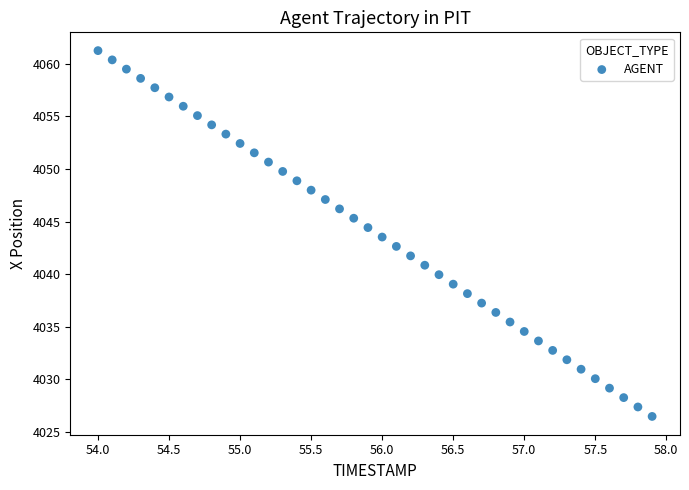

What is the range of Y values (max minus min)?

34.8